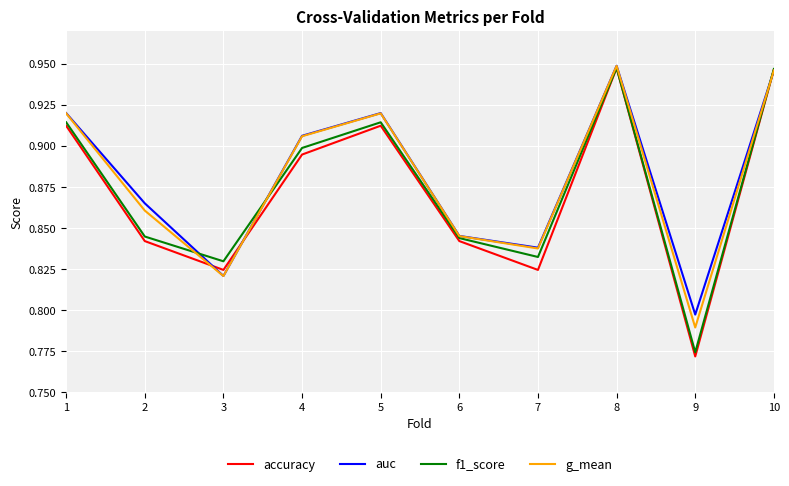

Which series has the widest spread of values?

accuracy